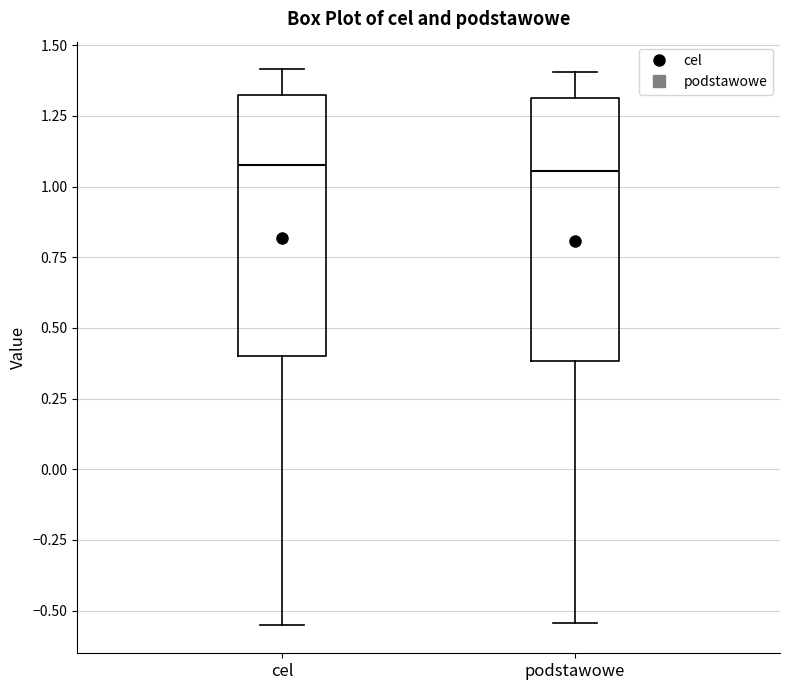

Reading left to right, read every box against the y-axis: the position of its median line, the range the box covers, and the ends of its whiskers. The values are not printed on the chart, so give them approximately, as read against the axis.

cel: median 1.10, box 0.40 to 1.30, whiskers -0.55 to 1.40
podstawowe: median 1.05, box 0.40 to 1.30, whiskers -0.55 to 1.40